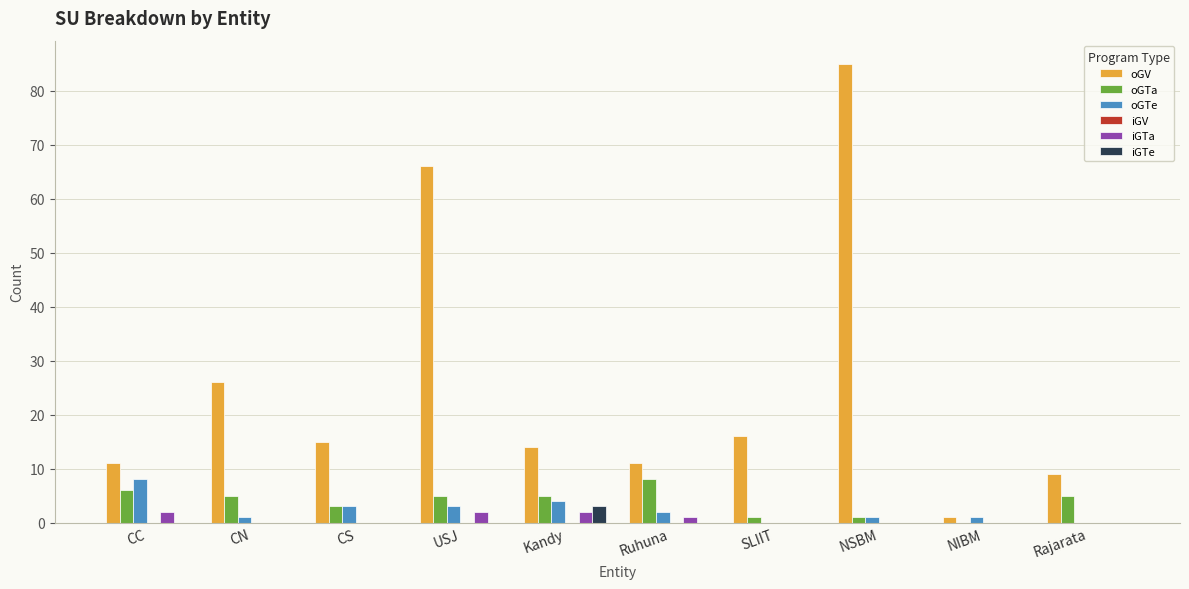

The value of oGV at USJ is 66. True or false?

True